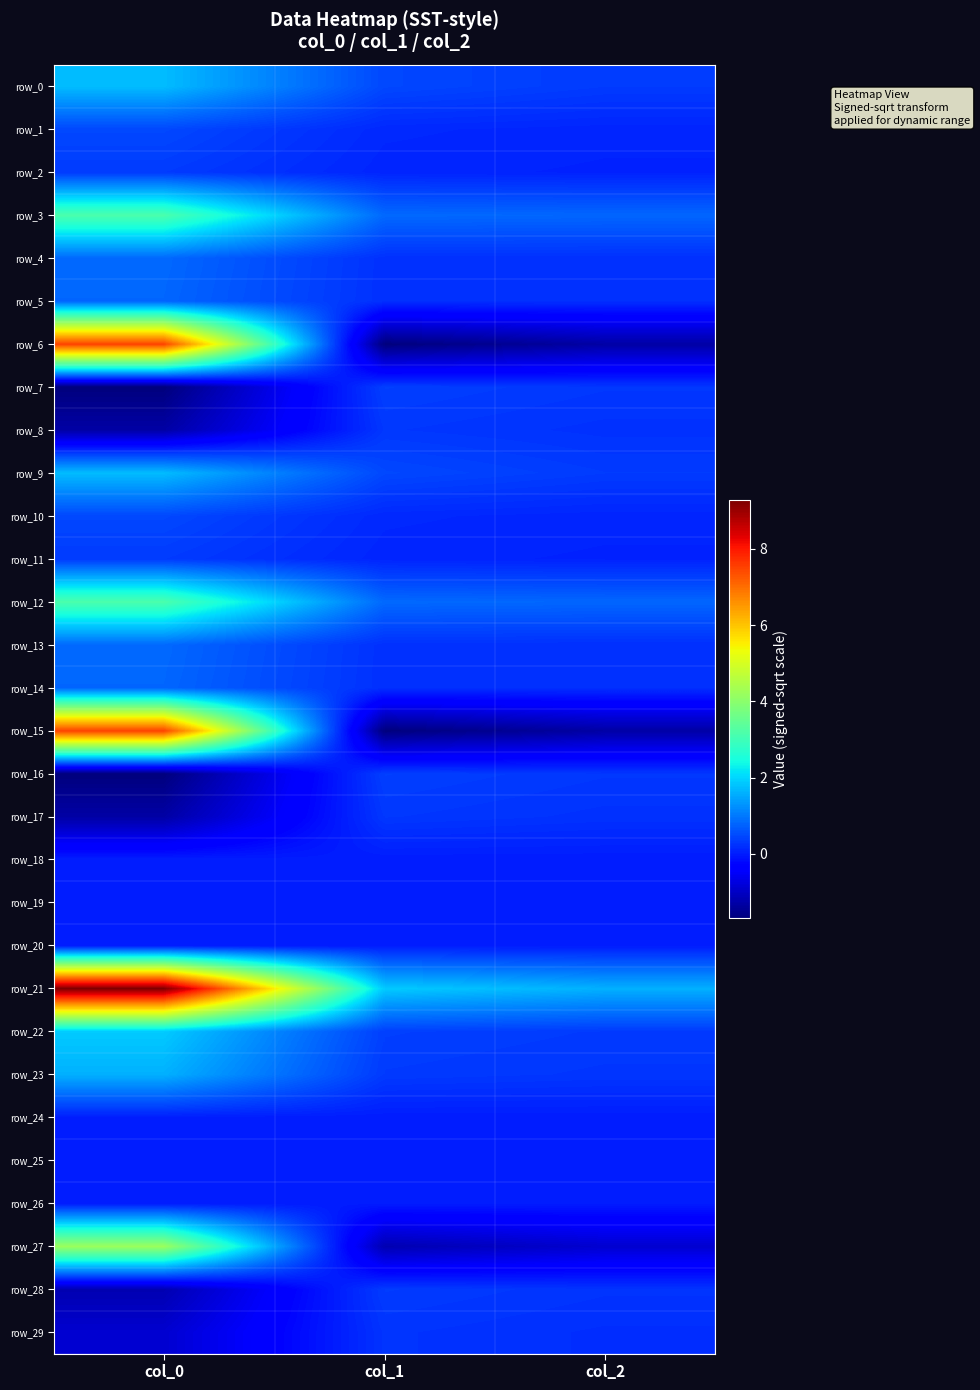

Which has a higher value, col_1 or col_2?

col_1